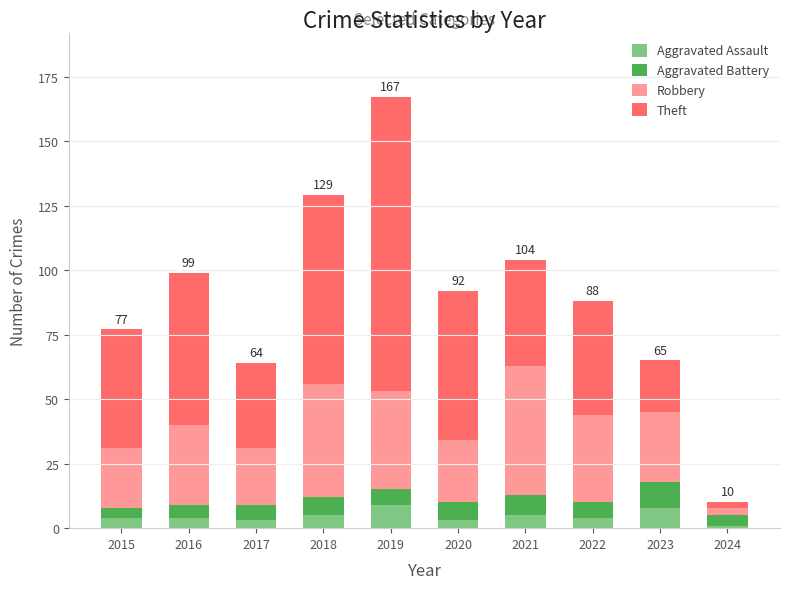

How many data points does each series have?

10